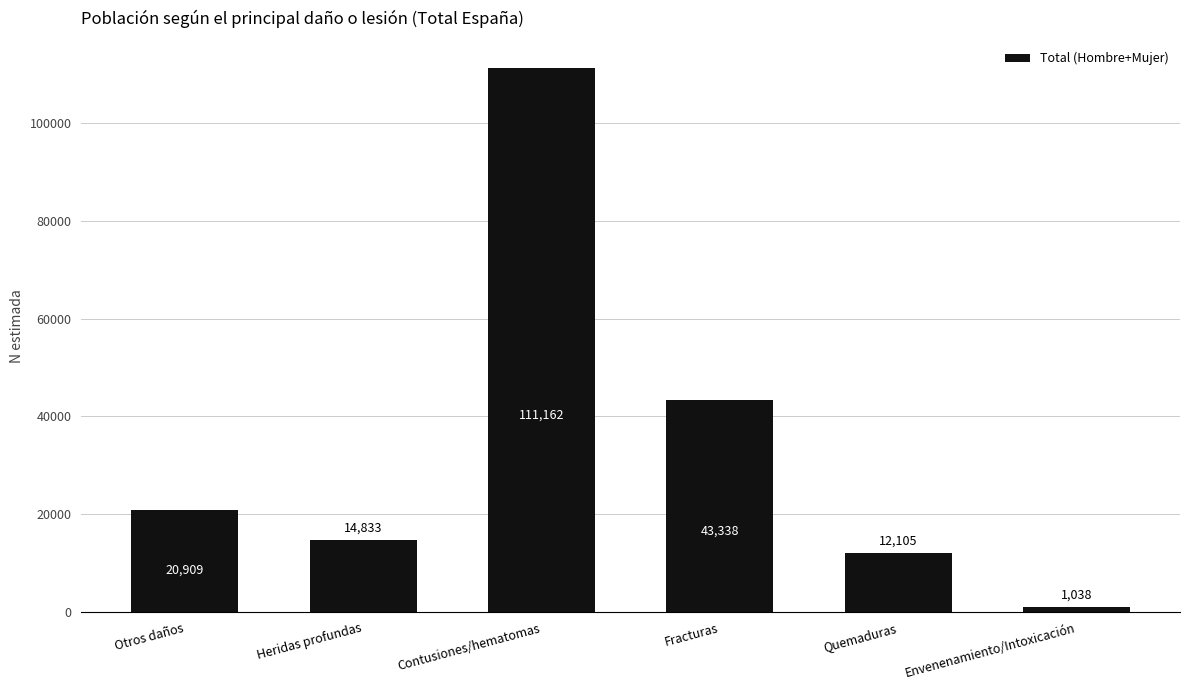

Which has a higher value, Otros daños or Heridas profundas?

Otros daños